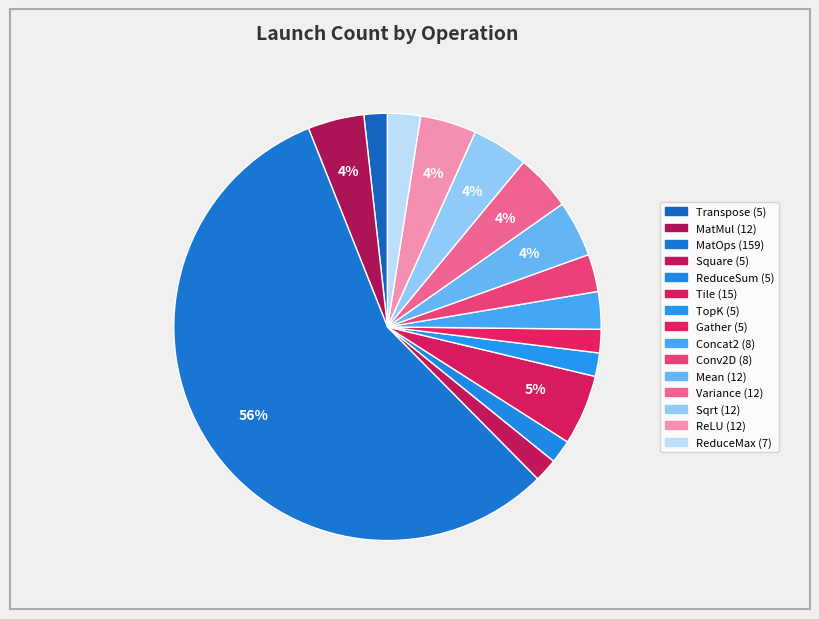

Which category accounts for the majority?

MatOps